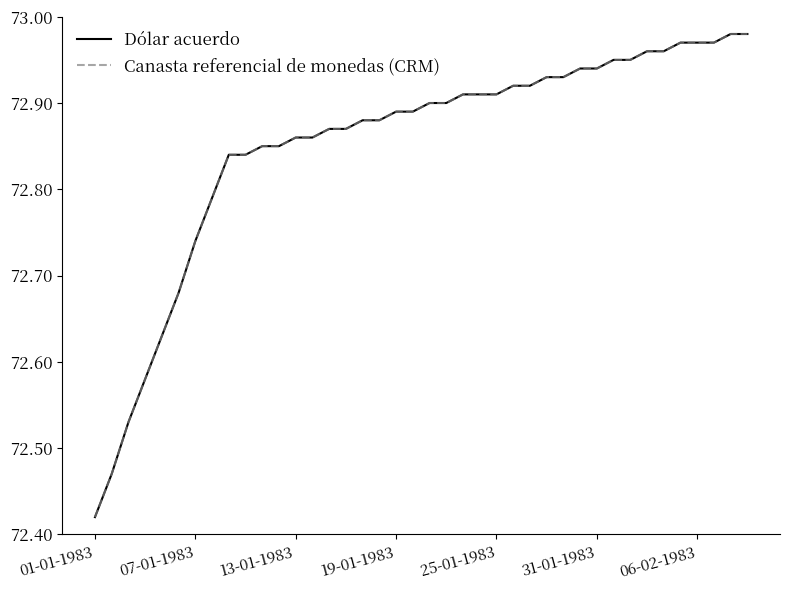

Does the chart display data point markers on the line(s)?

No